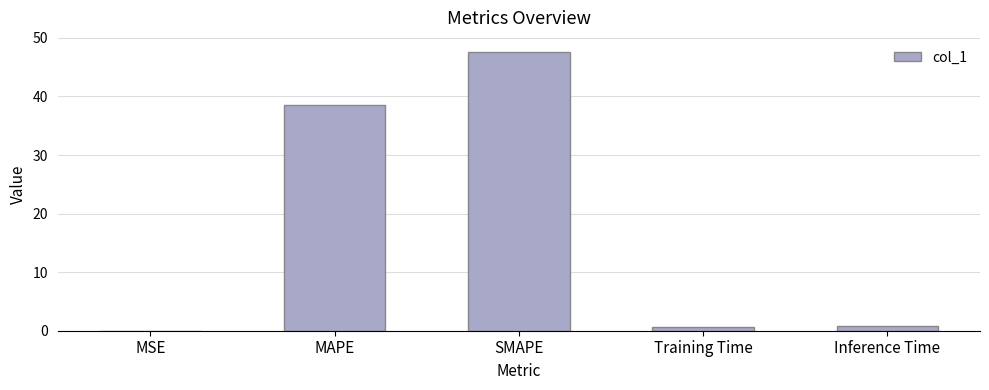

Where is the data nearest to the value 23?

MAPE